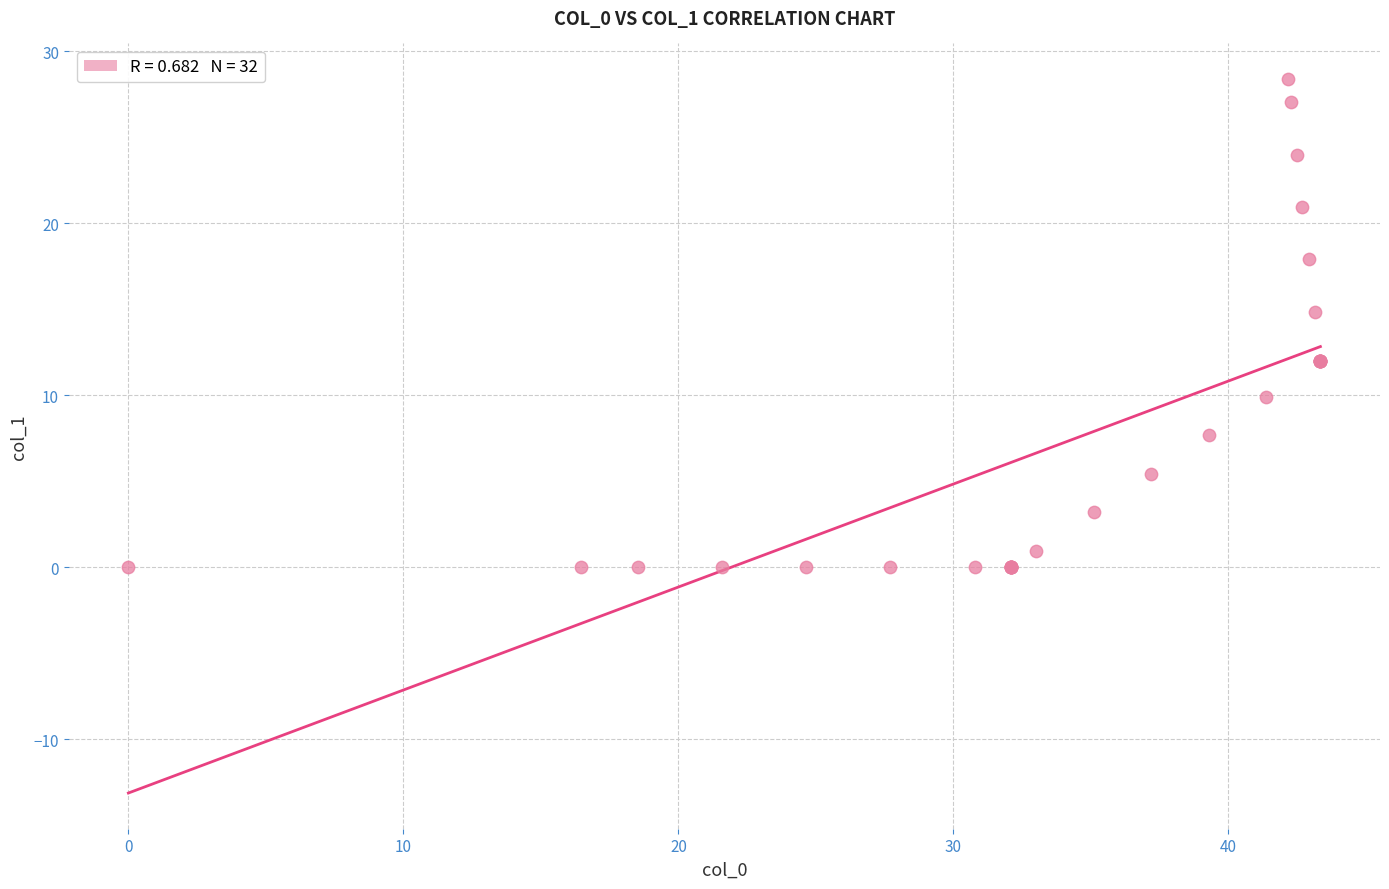

What Y value in the scatter plot is closest to 14?

14.8